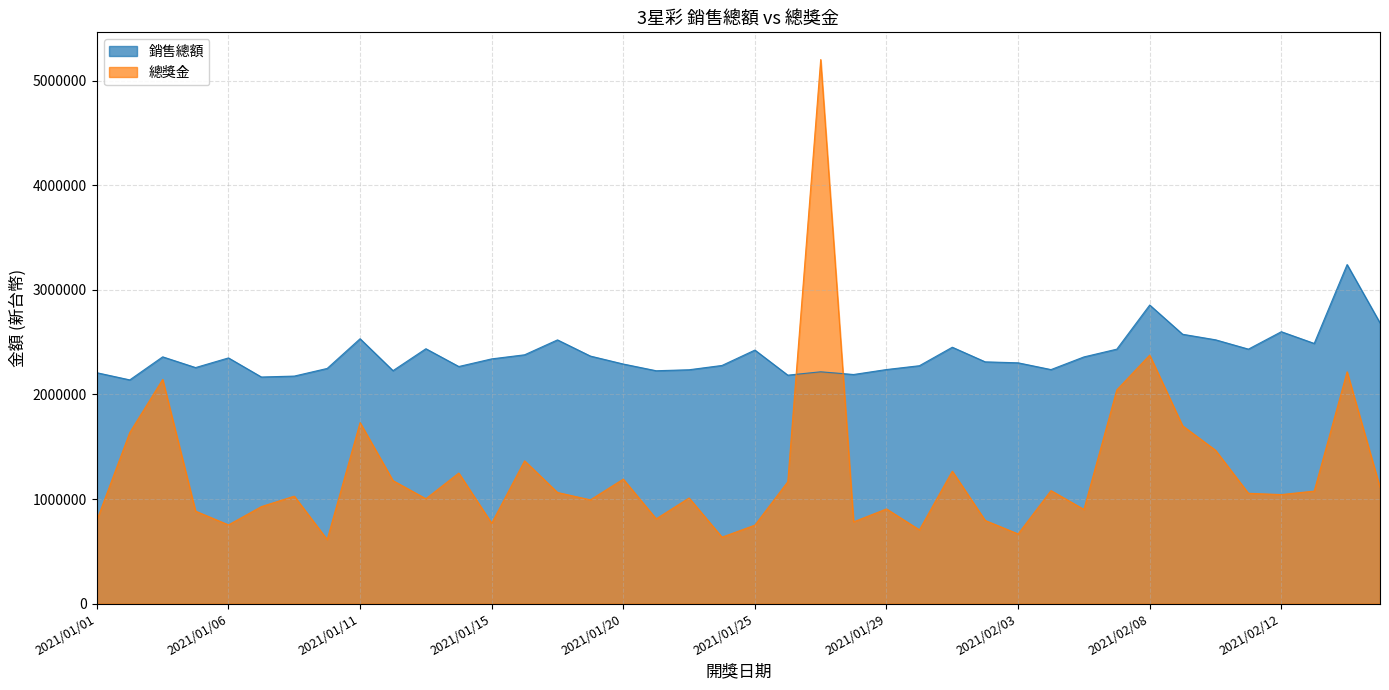

True or false: 總獎金 and 銷售總額 cross at least once.

True